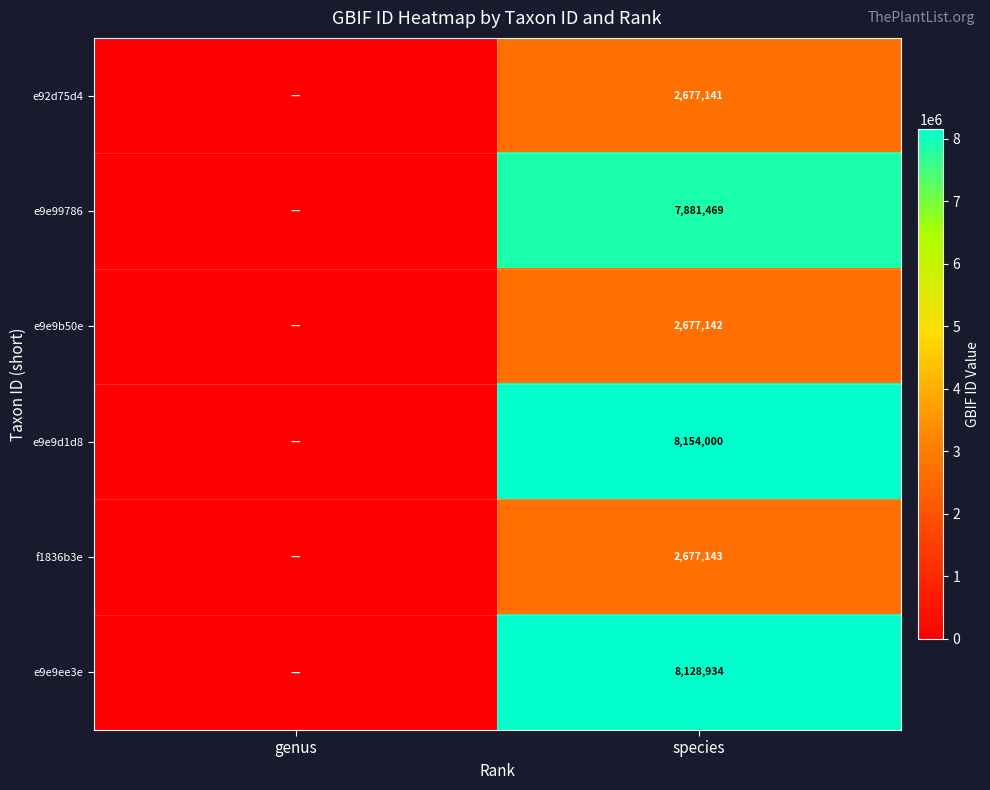

At which category is the sum across all series the highest?

species